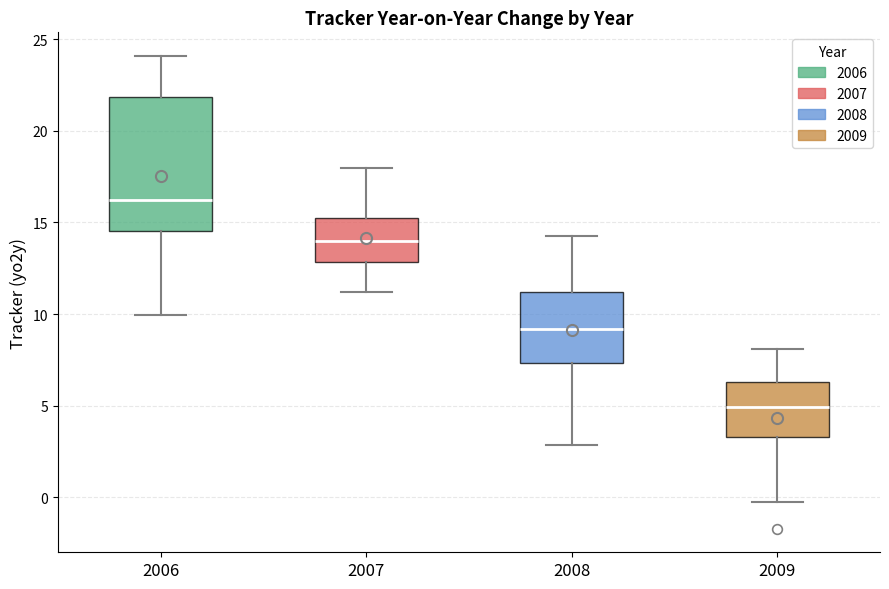

Reading left to right, transcribe this box plot: for each box, give where its median line is, the range the box spans, and where its two whiskers end, as read against the y-axis. The values are not printed on the chart, so give them approximately, as read against the axis.

2006: median 16.0, box 14.5 to 22.0, whiskers 10.0 to 24.0
2007: median 14.0, box 13.0 to 15.0, whiskers 11.0 to 18.0
2008: median 9.0, box 7.5 to 11.0, whiskers 3.0 to 14.5
2009: median 5.0, box 3.5 to 6.5, whiskers 0.0 to 8.0